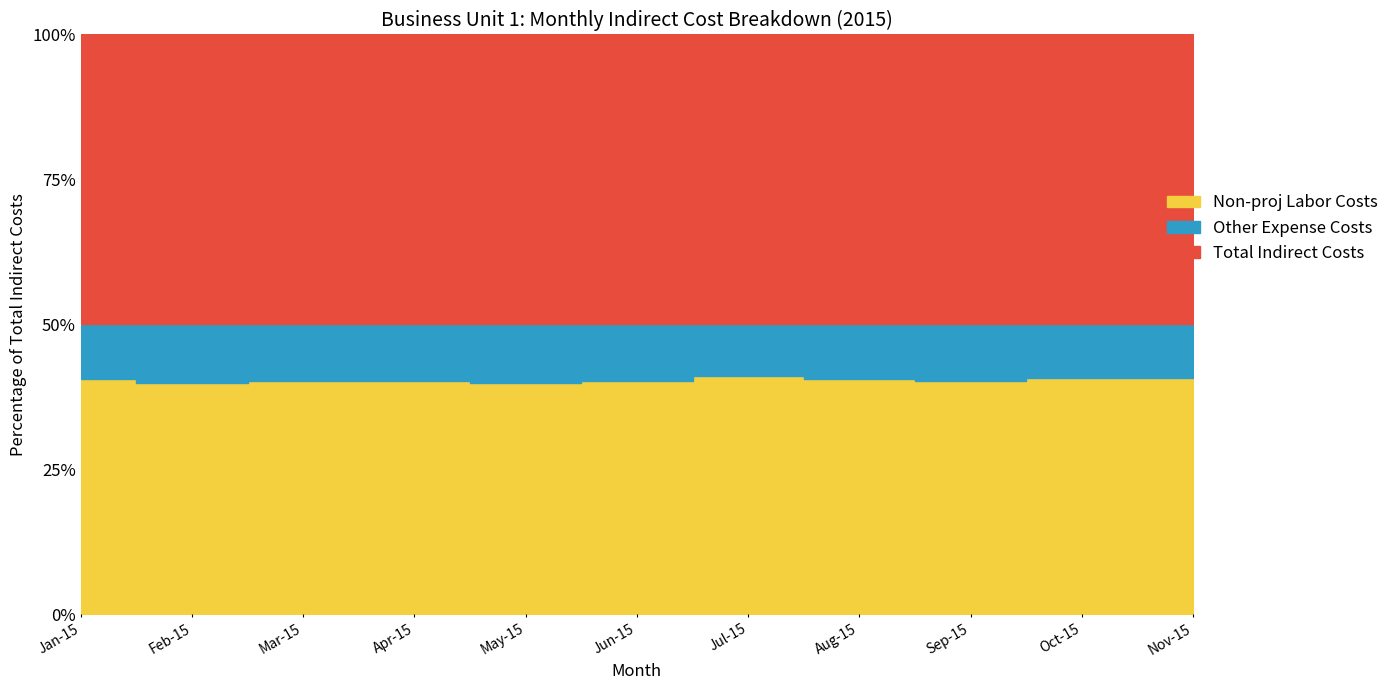

Which series has the largest total across all categories?

Total Indirect Costs